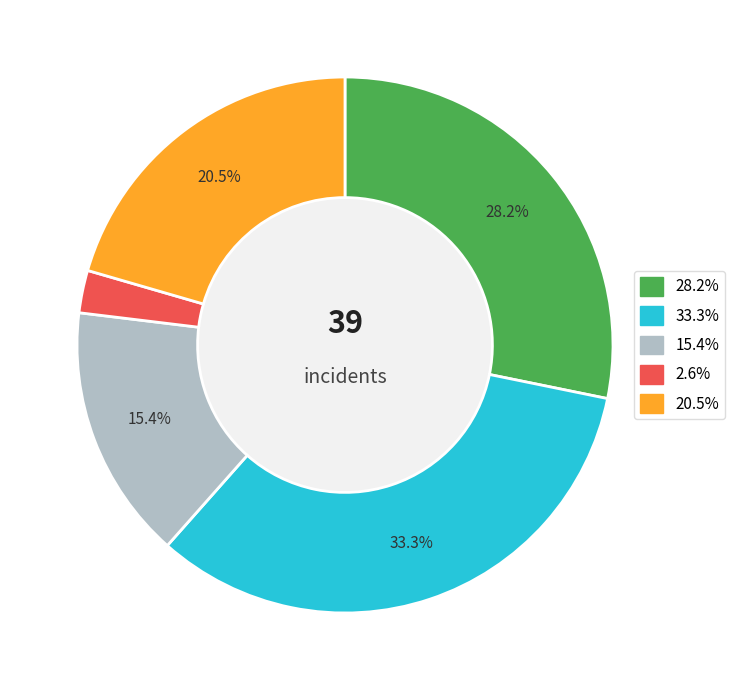

Is there any slice that represents more than half of the pie?

No